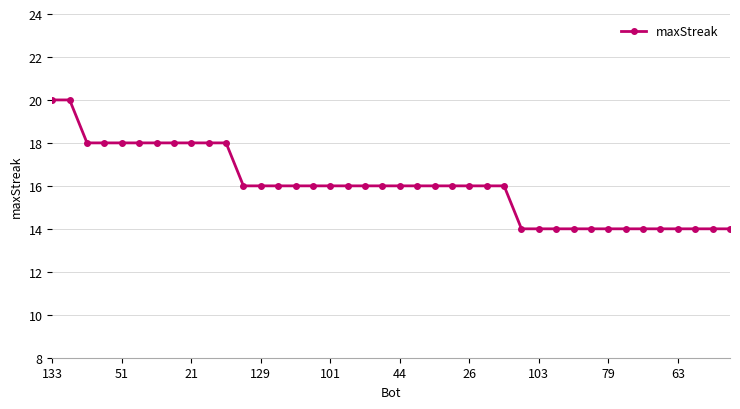

What is the average value?

16